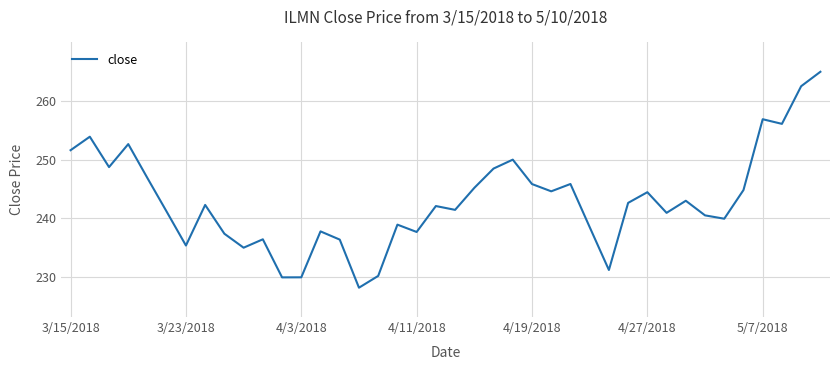

What is the difference between the maximum and minimum values?

36.8